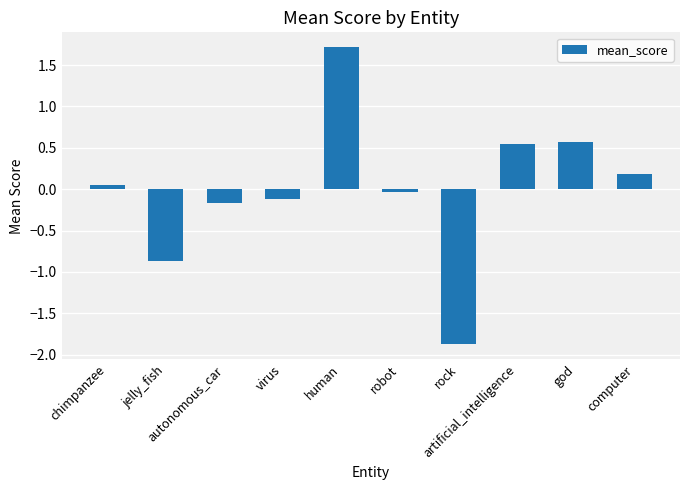

Read the value at human.

1.7